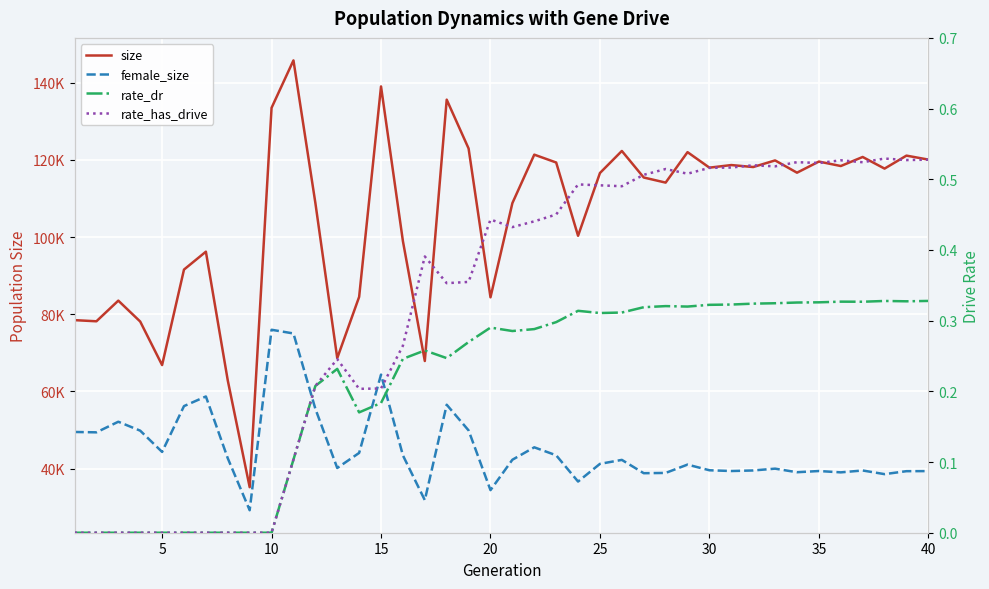

Does the chart display data point markers on the line(s)?

No